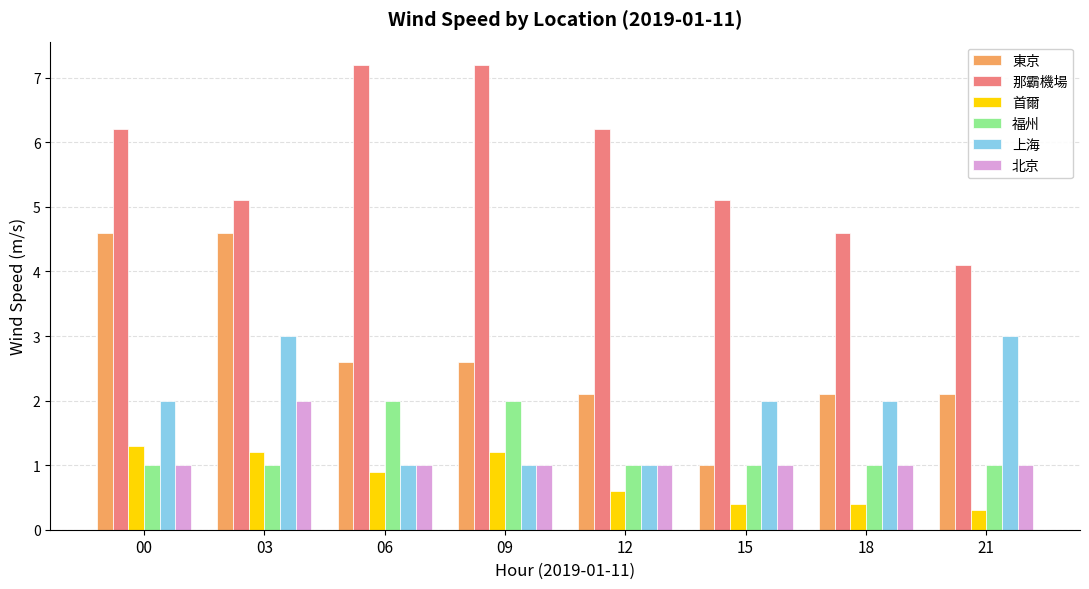

What is the difference between the maximum and minimum values in the 上海 series?

2.0